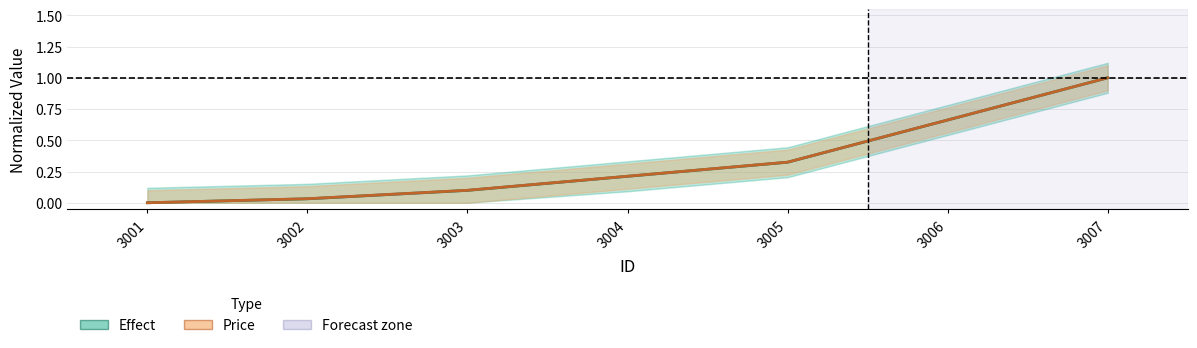

True or false: Price (normalized) has more than 0 interior local peaks.

False